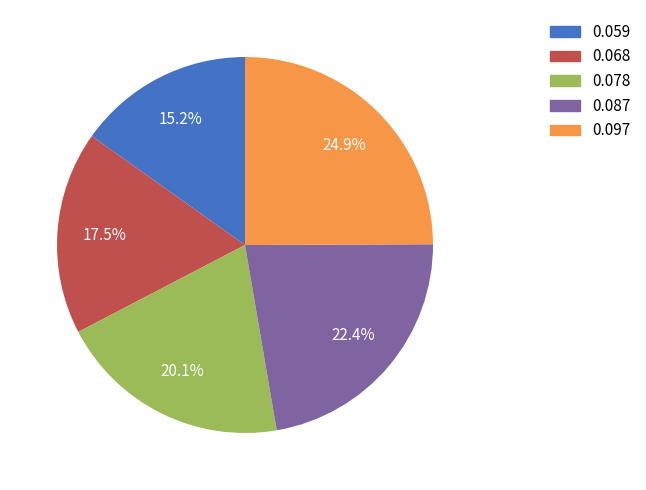

Rank the categories by value from highest to lowest.

0.097, 0.087, 0.078, 0.068, 0.059